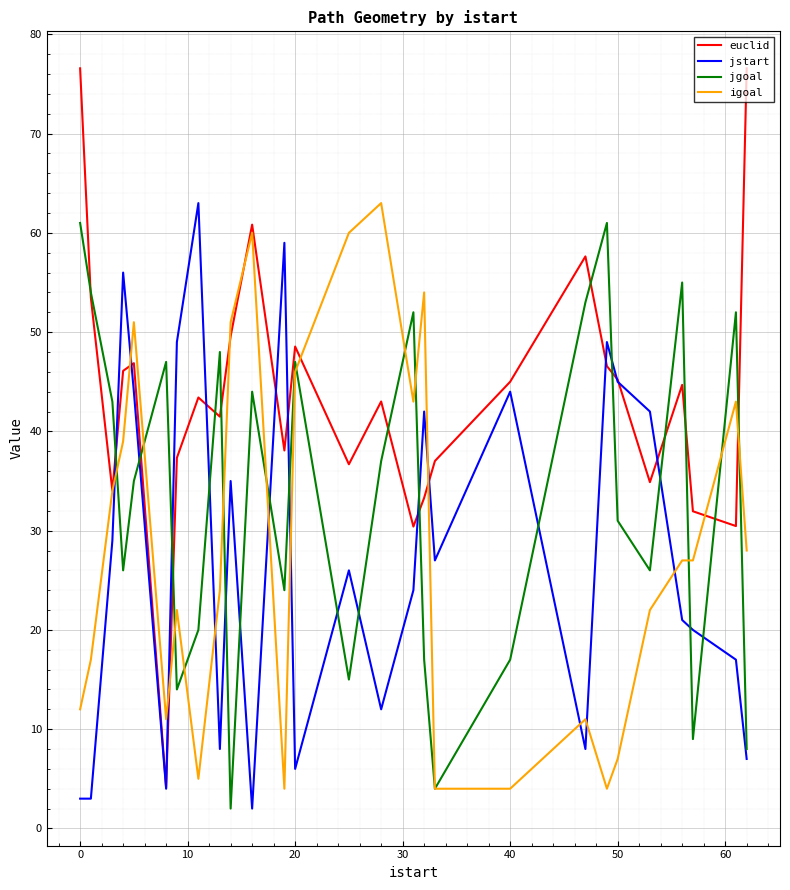

Which series has the largest range (max minus min)?

euclid